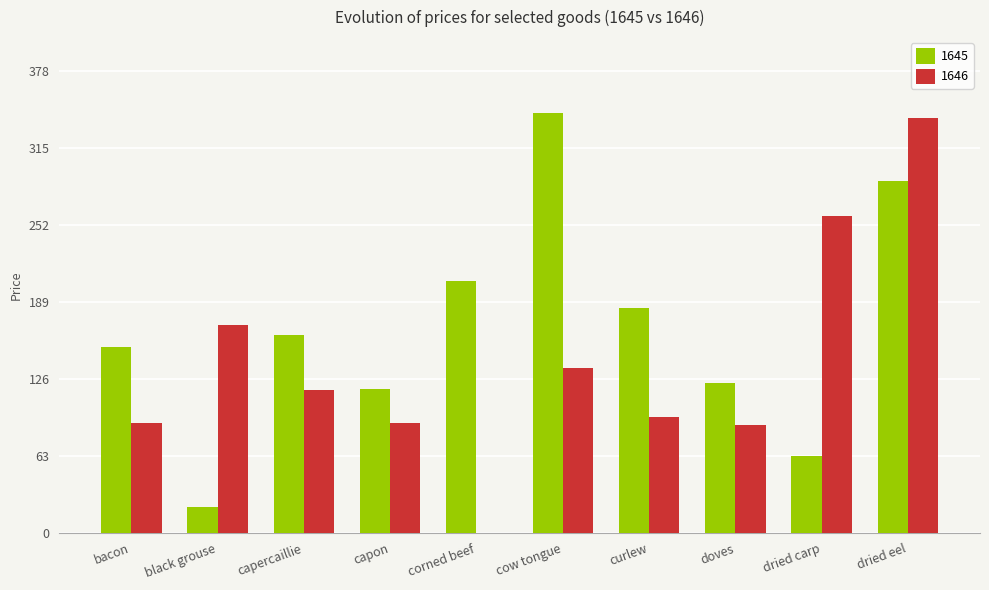

Which series changed the most between black grouse and dried carp?

1646